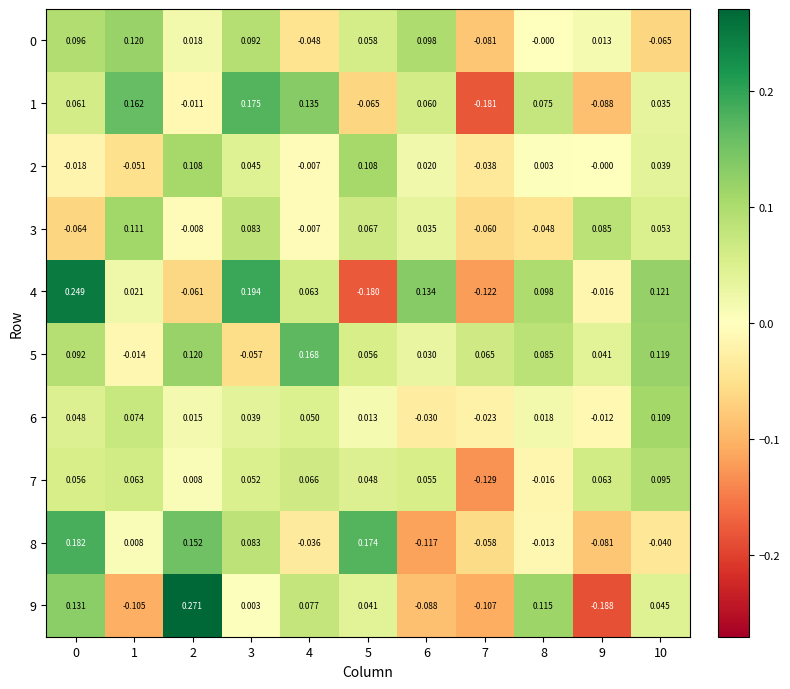

Rank the series at 1 from lowest to highest value.

9, 2, 5, 8, 4, 7, 6, 3, 0, 1